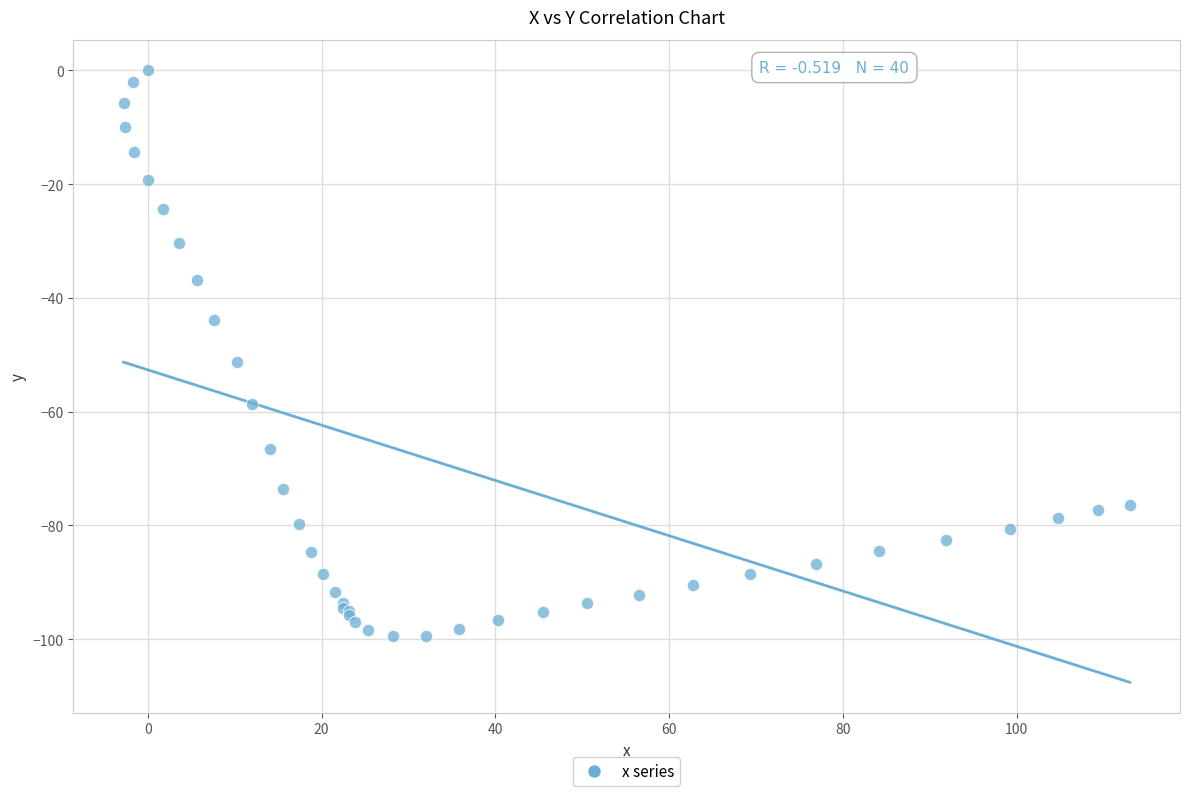

What Y value in the scatter plot is closest to -49?

-51.3